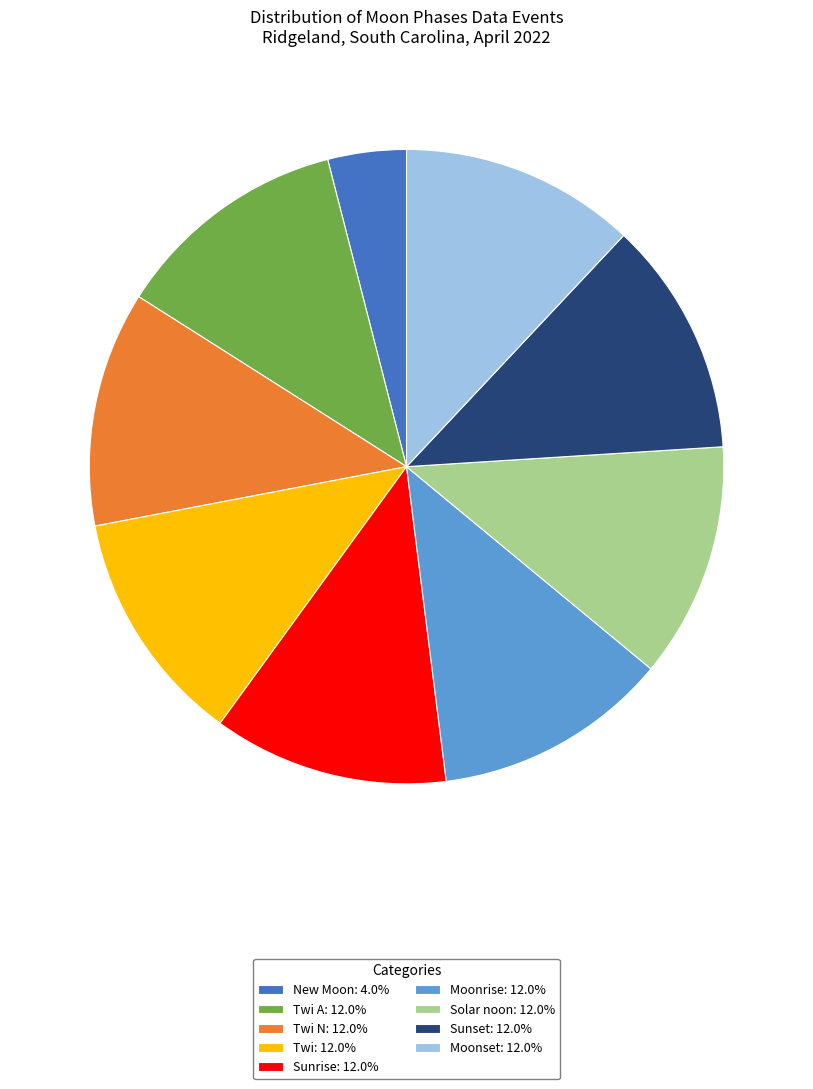

Approximately how many times larger is the value at Sunrise: 12.0% compared to Twi: 12.0%?

1.0